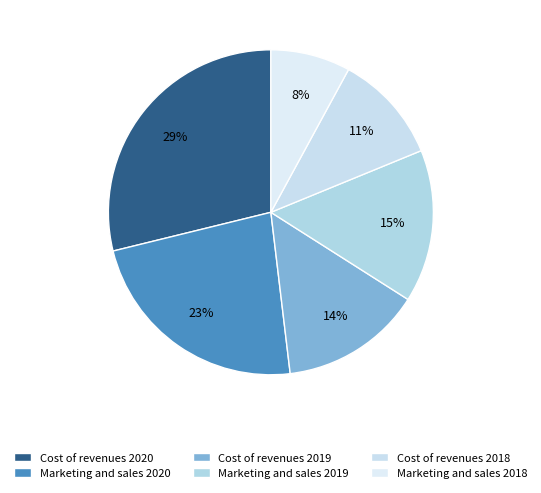

How many slices are in this pie chart?

6